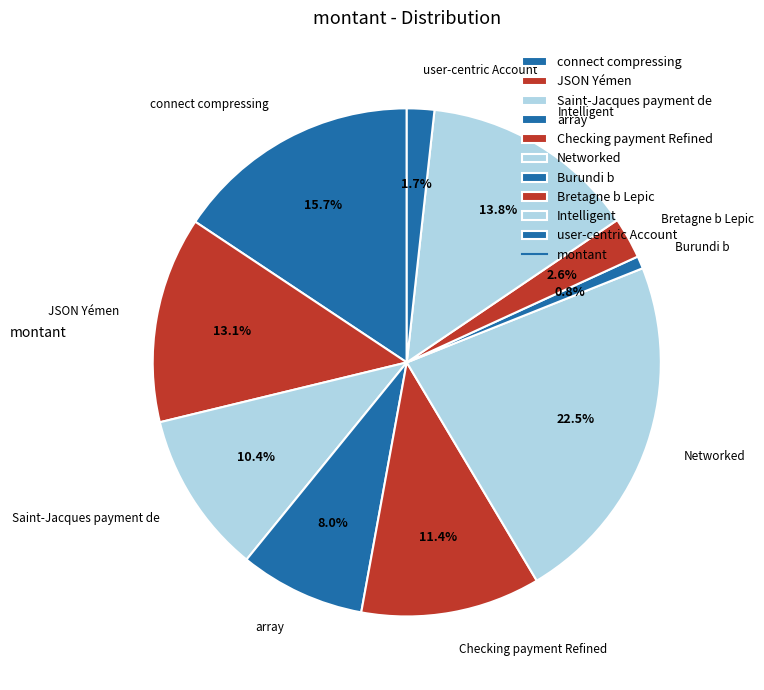

How many slices are in this pie chart?

10